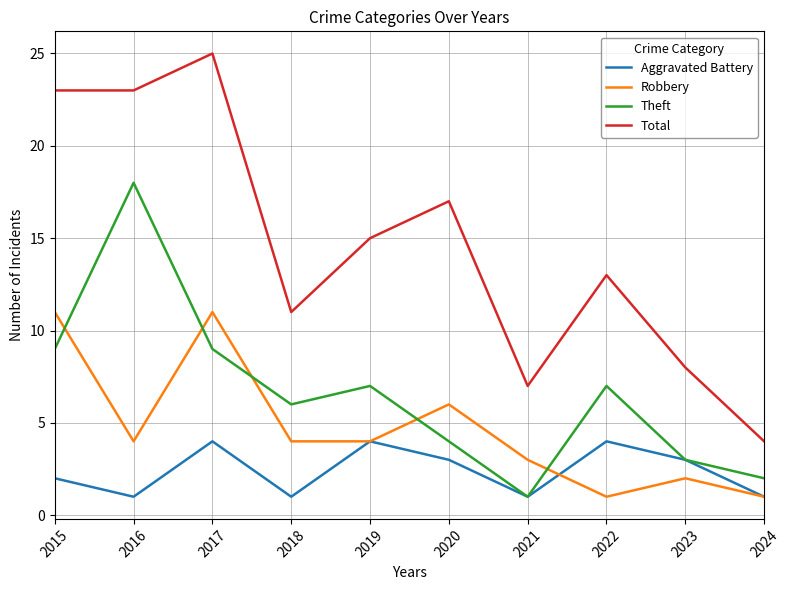

What are all the series names shown in the legend?

Aggravated Battery, Robbery, Theft, Total